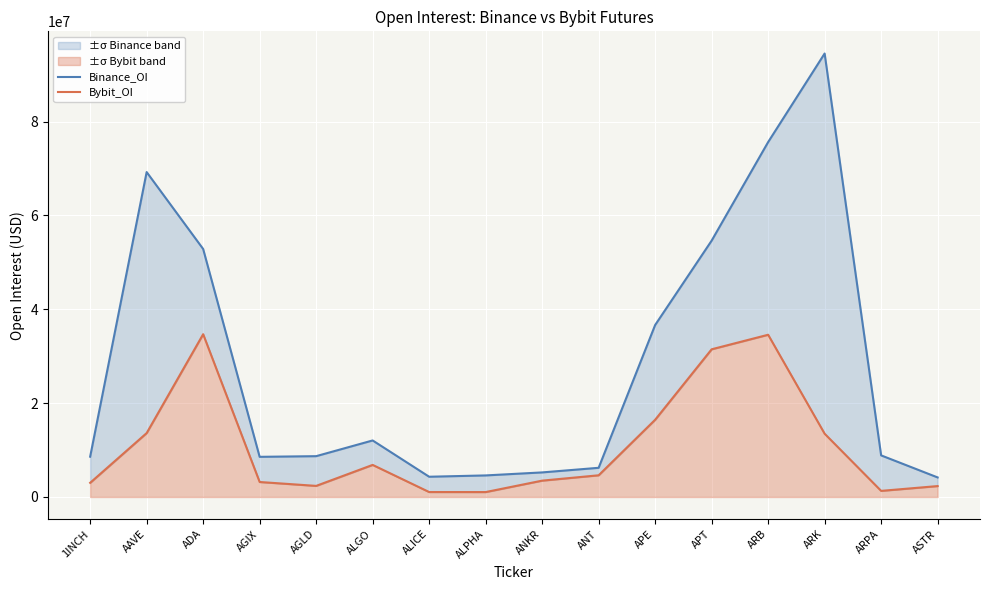

At ARK, list the series in order from smallest to largest.

Bybit_OI, Binance_OI